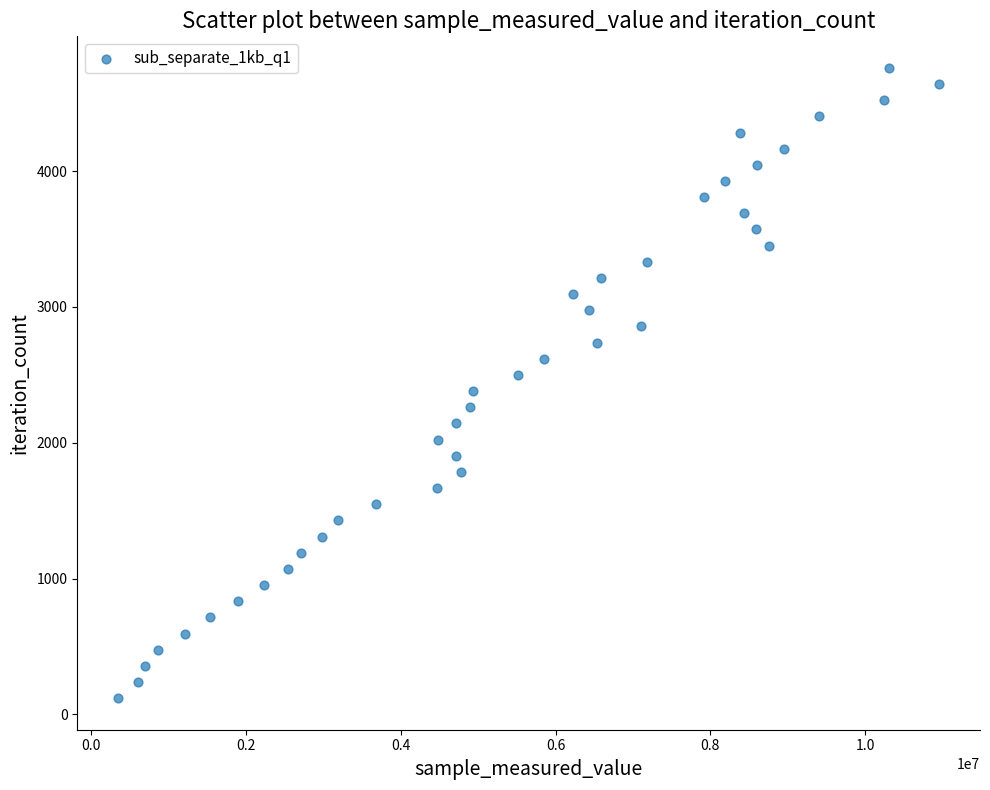

What is the range of X values (max minus min)?

10599734